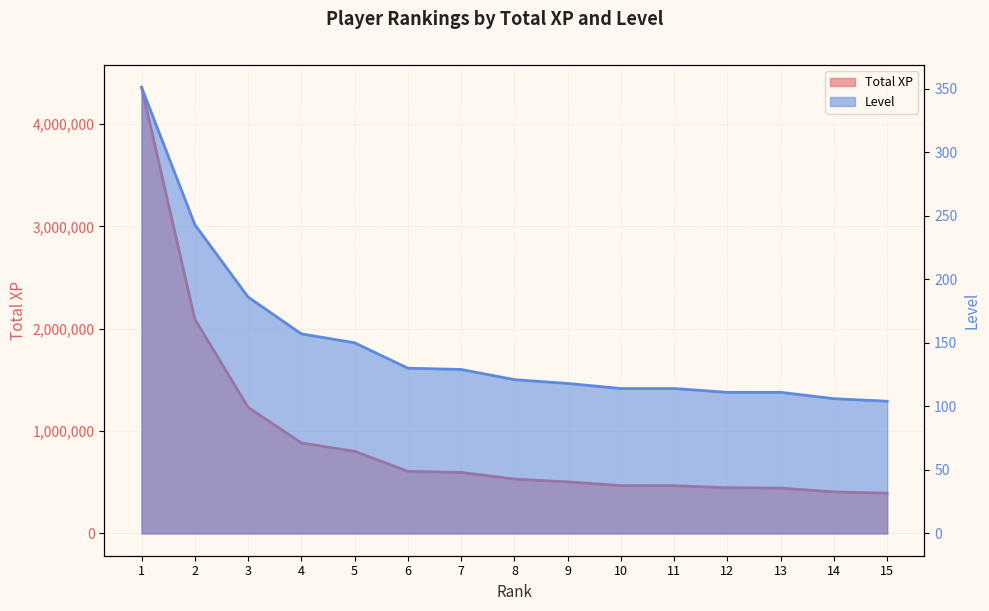

True or false: Level has a value of 426 at 2.

False